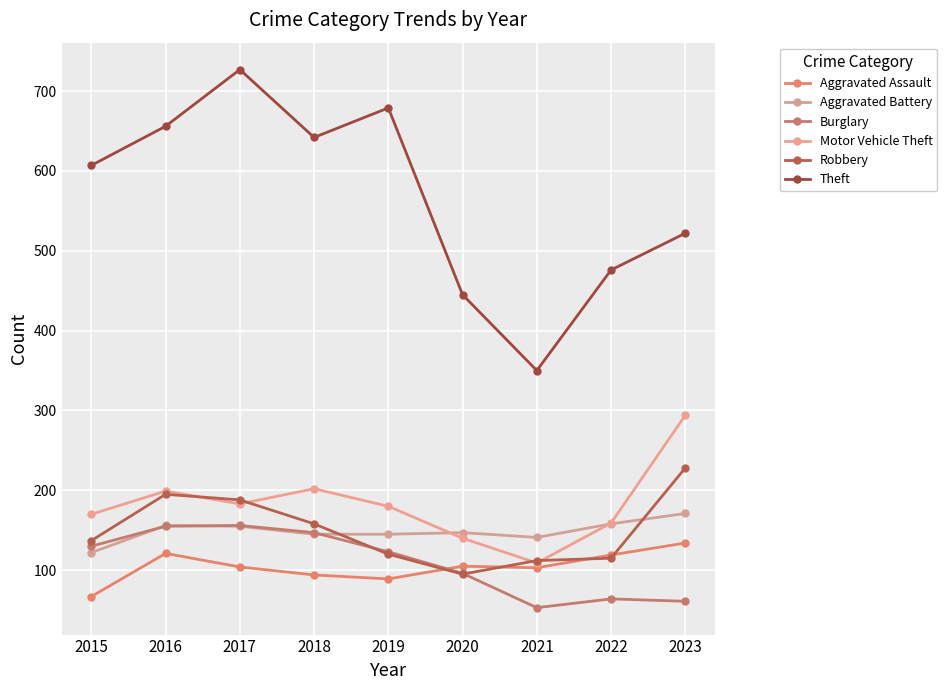

Reading left to right, extract all data points from this chart.

Aggravated Assault: 67	121	104	94	89	105	103	119	134
Aggravated Battery: 122	156	155	145	145	147	141	158	171
Burglary: 130	155	156	147	123	96	53	64	61
Motor Vehicle Theft: 170	199	183	202	180	140	109	159	294
Robbery: 137	195	188	158	120	95	112	115	228
Theft: 607	656	727	642	679	445	350	476	522